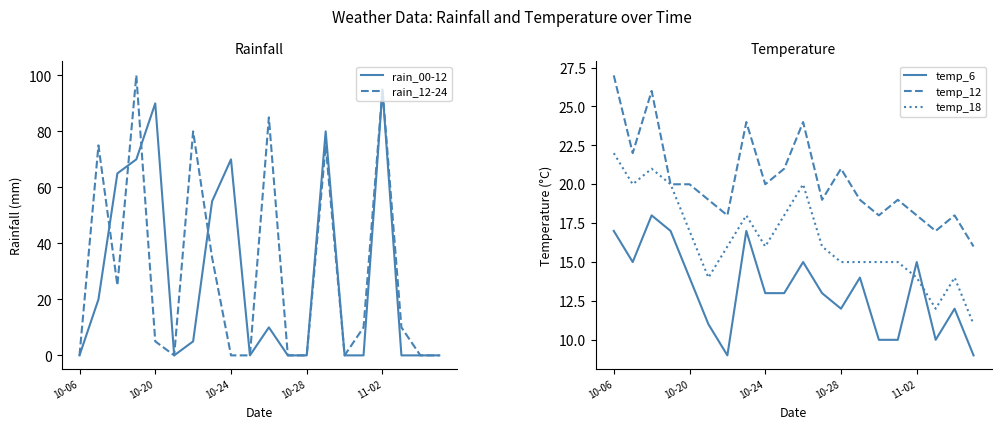

At which label does rain_00-12 reach its peak?

11-02